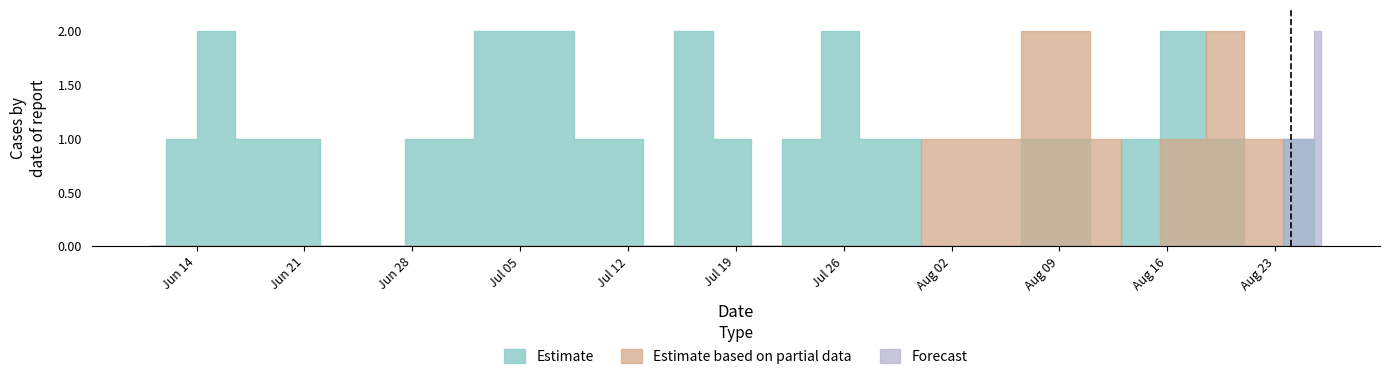

True or false: Forecast and Estimate intersect in this chart.

False